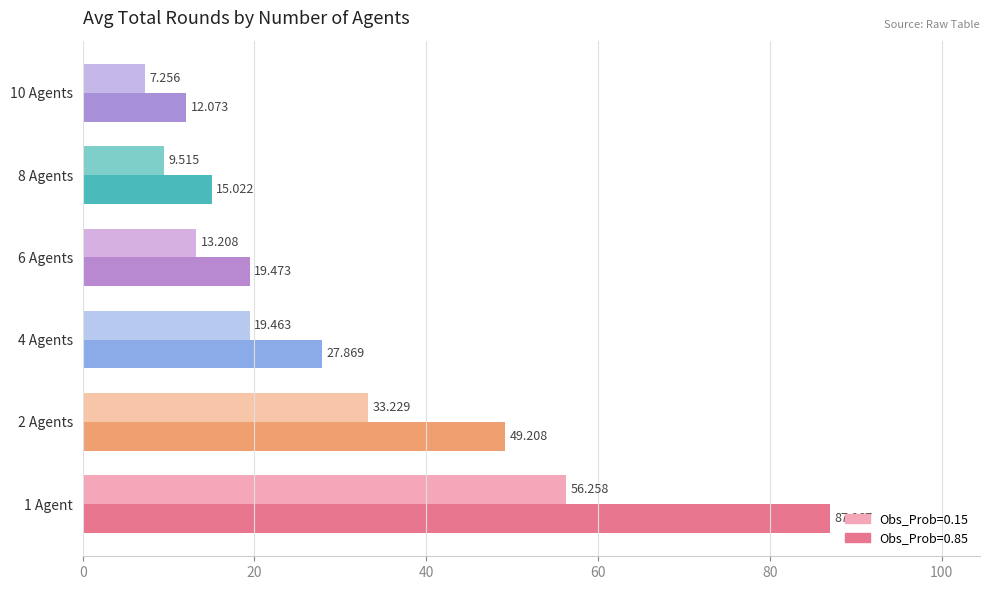

What are all the series names shown in the legend?

Obs_Prob=0.15, Obs_Prob=0.85